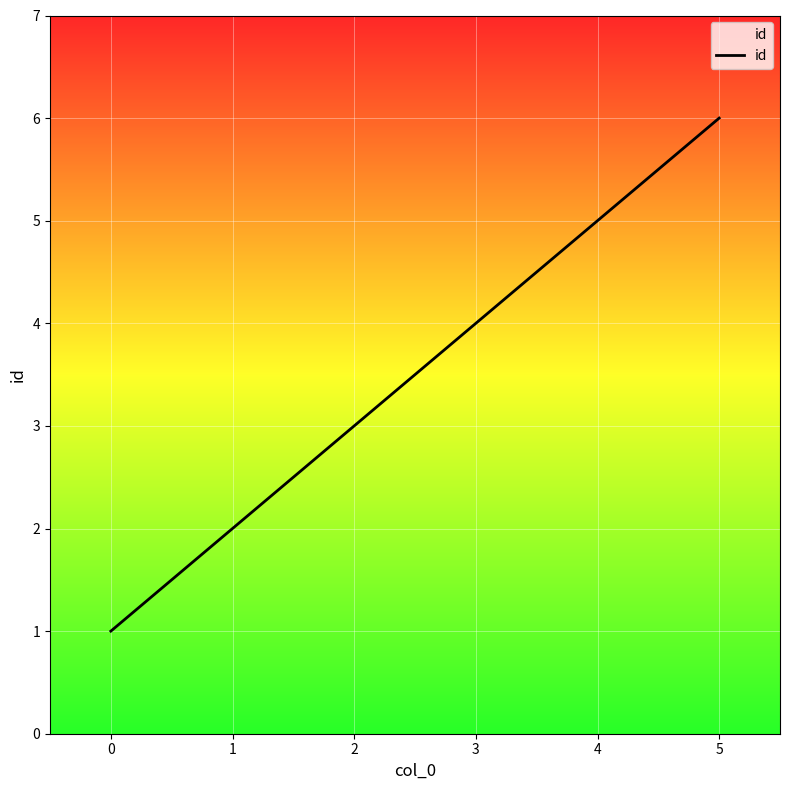

What is the difference between the values at 1 and 0?

1